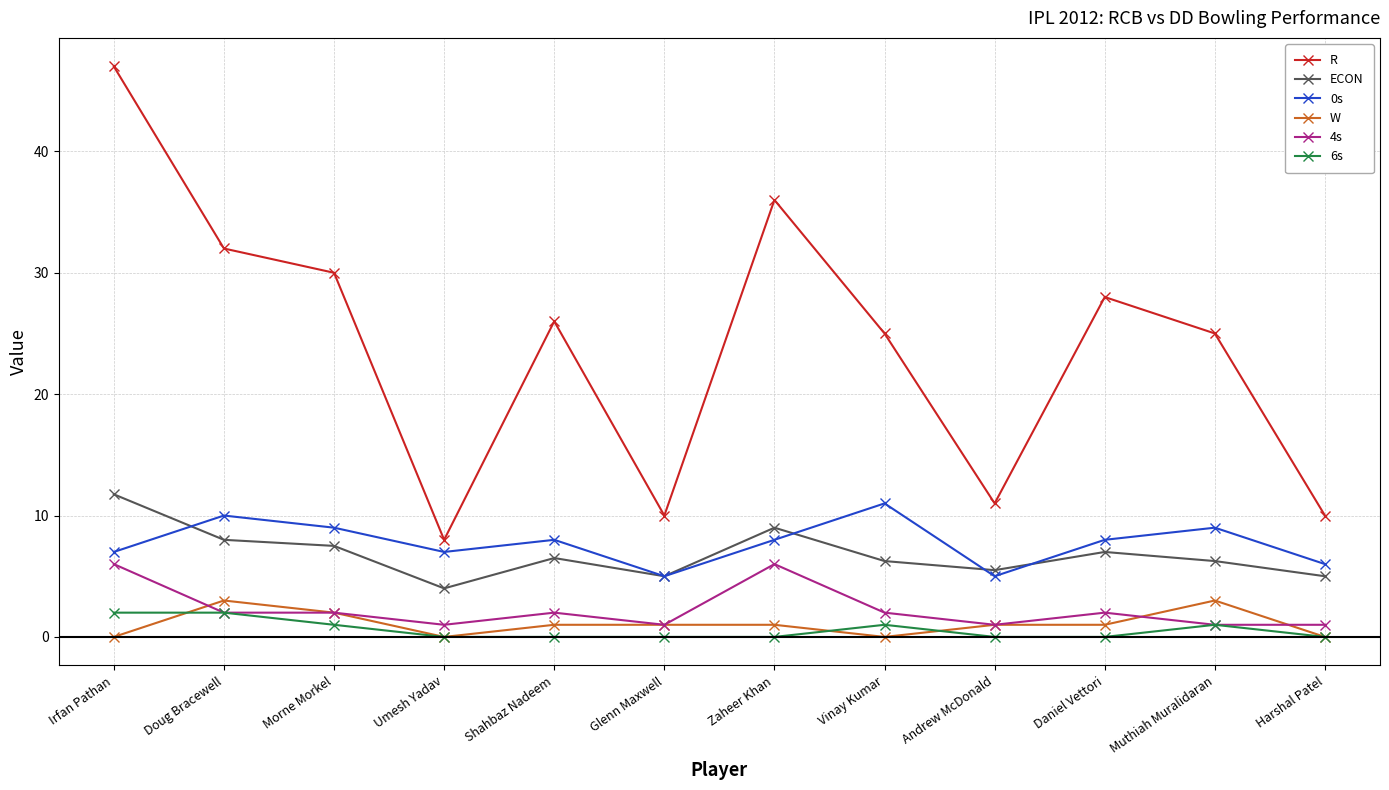

The 0s series shows 12.6 at Muthiah Muralidaran. True or false?

False